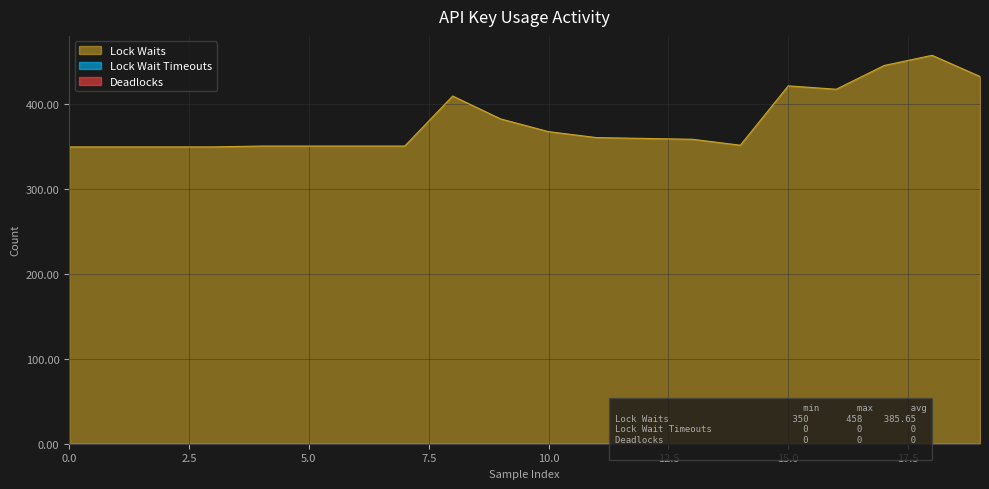

List the series in order of their peak value, lowest first.

Lock Wait Timeouts, Deadlocks, Lock Waits